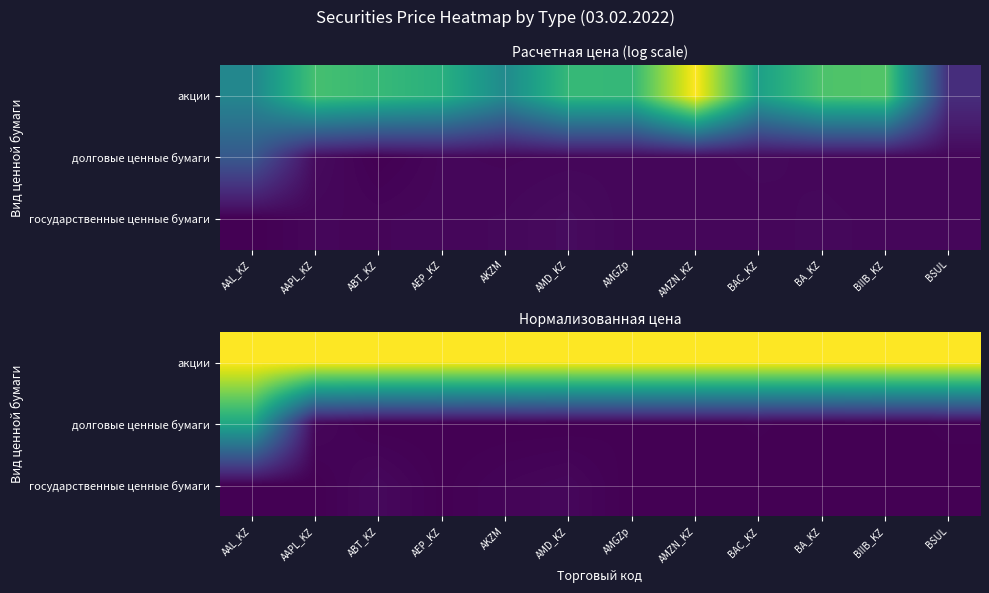

What is the spread (max minus min) of values at ABT_KZ?

1.0